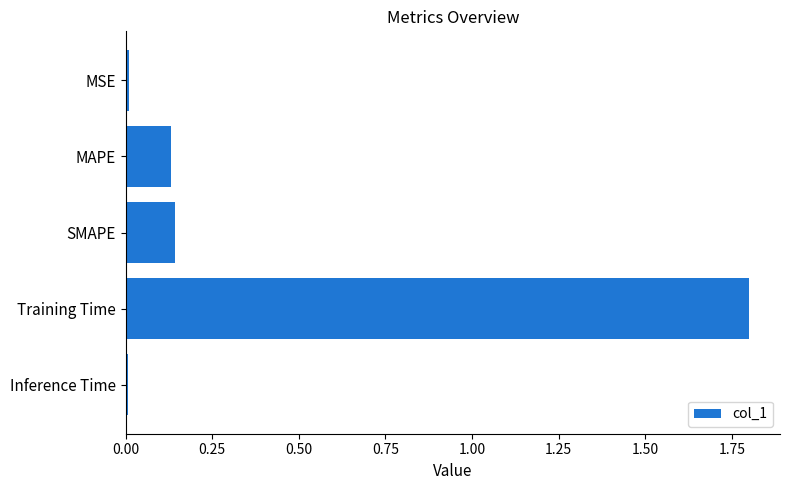

What is the label of the 3rd bar from the bottom?

SMAPE